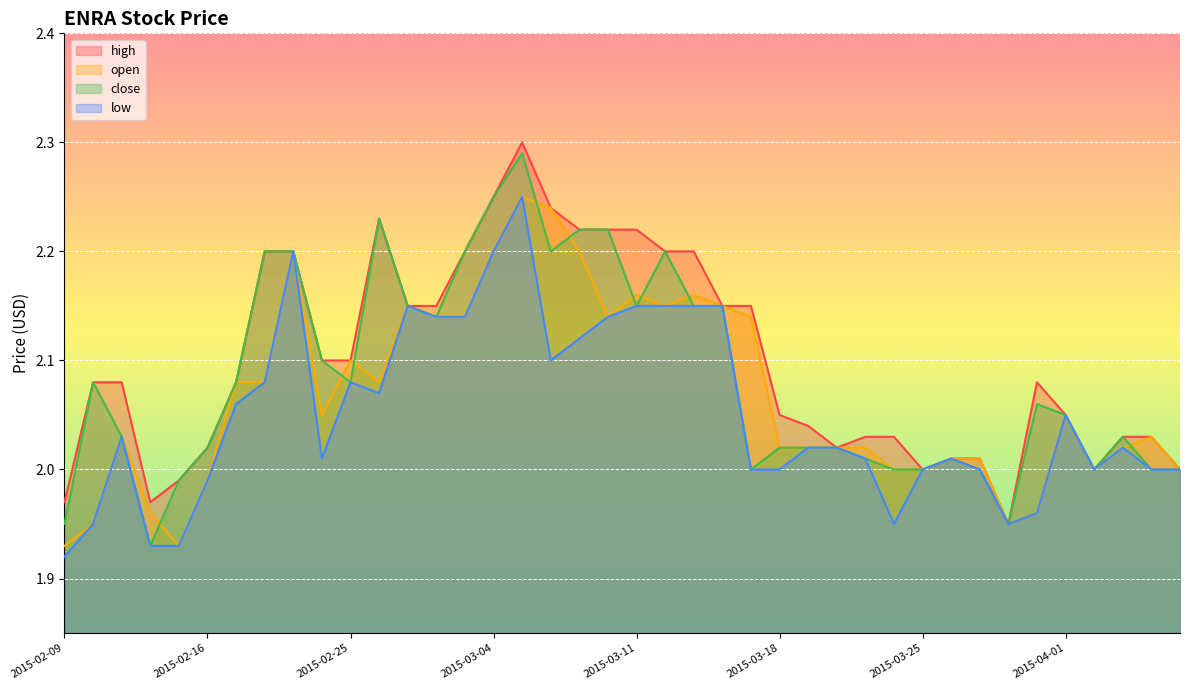

How many values in the open series are below 2?

7